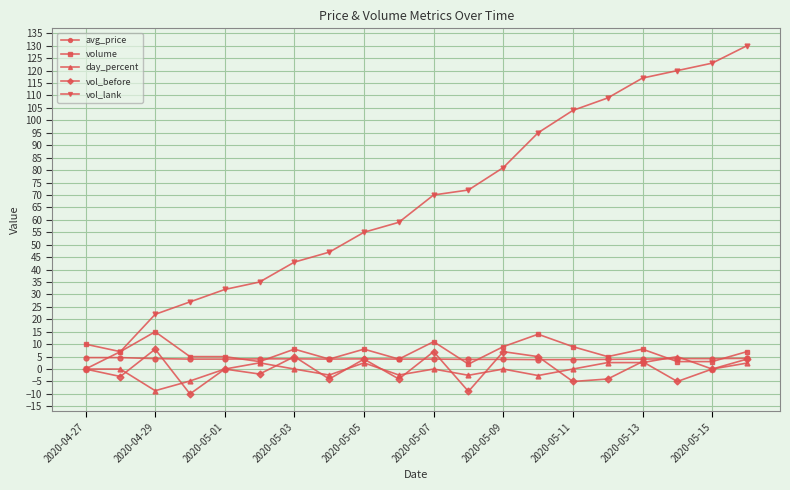

What is the greatest value displayed?

130.0